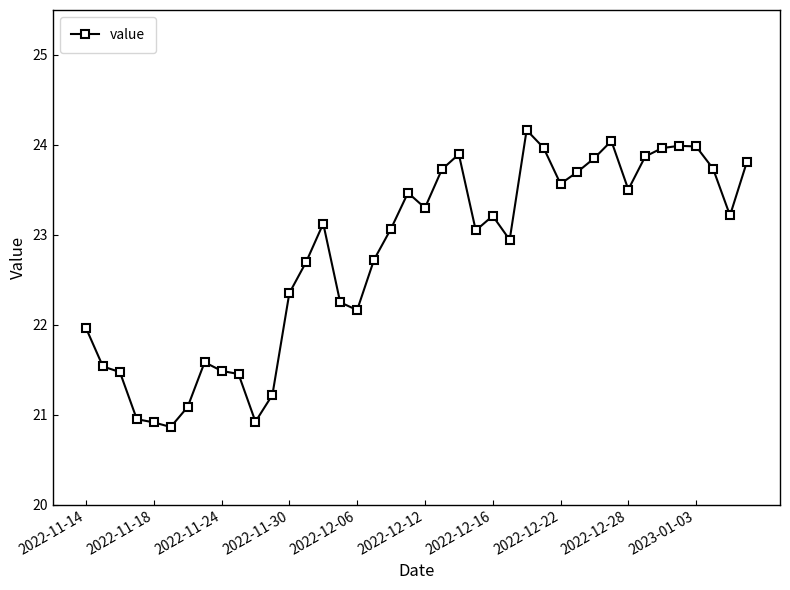

What is the difference between the maximum and minimum values?

3.3